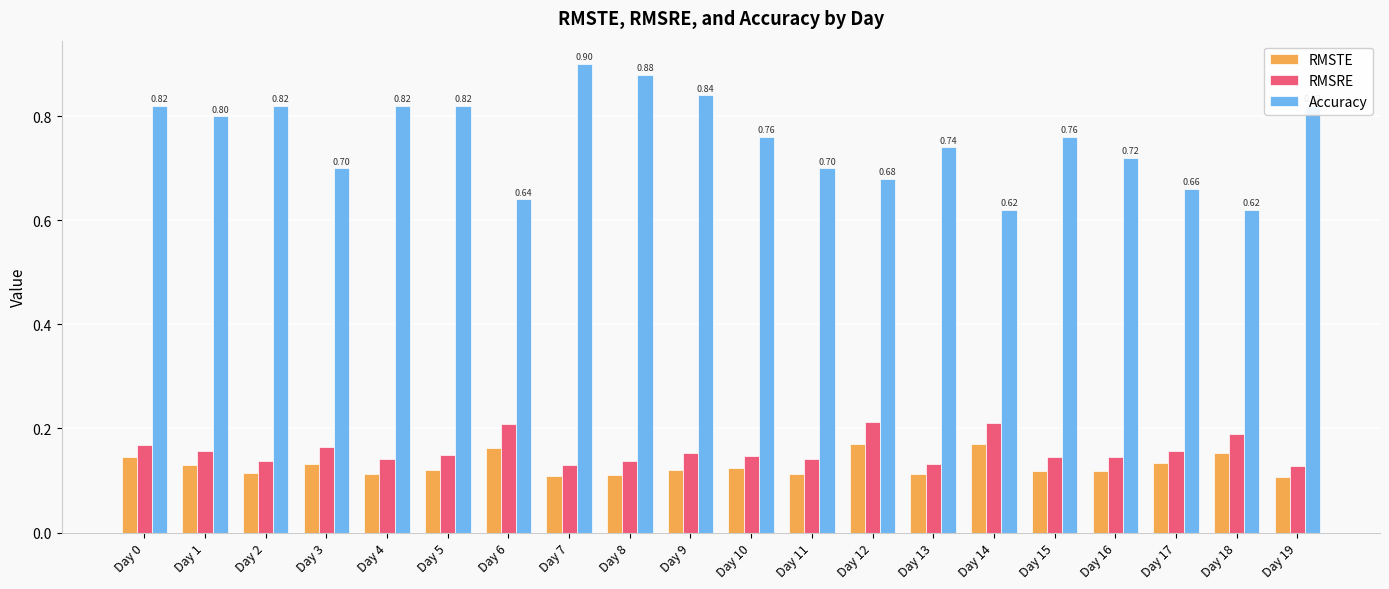

What is the sum of all RMSTE values?

2.6